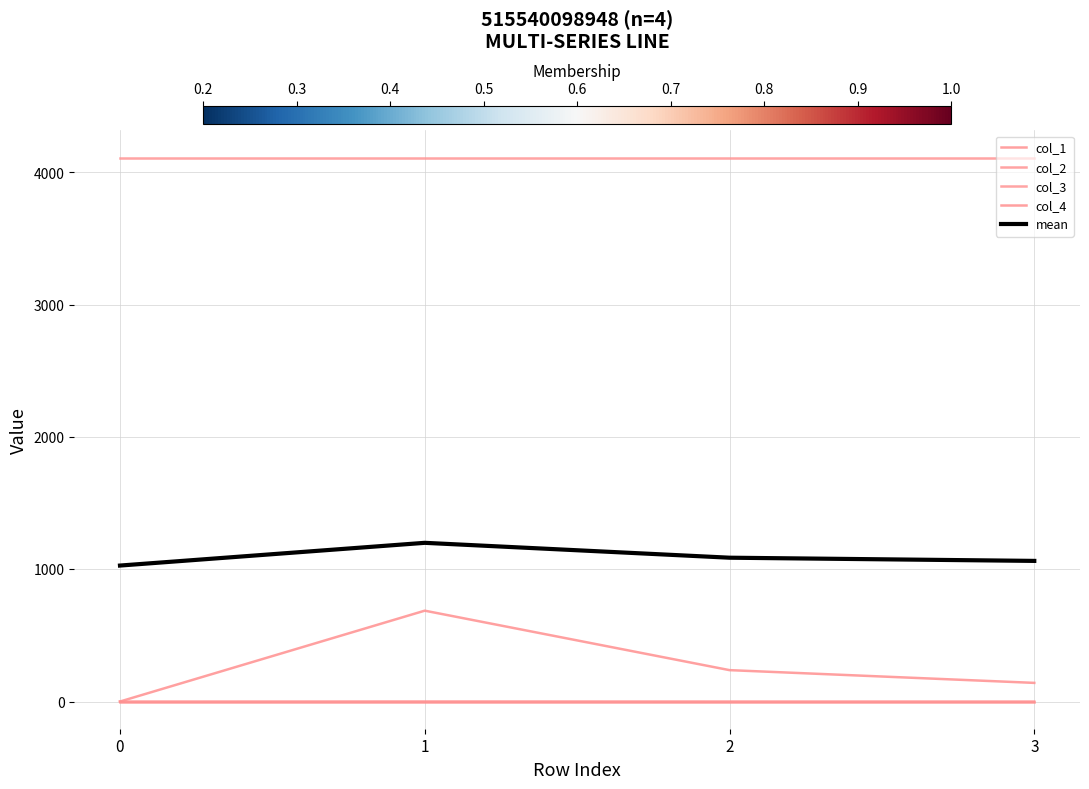

What is the difference between the maximum and second lowest values in the col_2 series?

0.5